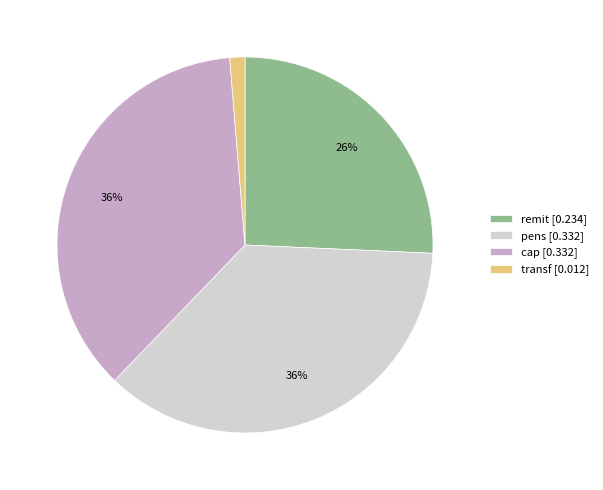

To the nearest percent, what percentage of the pie is transf?

1%